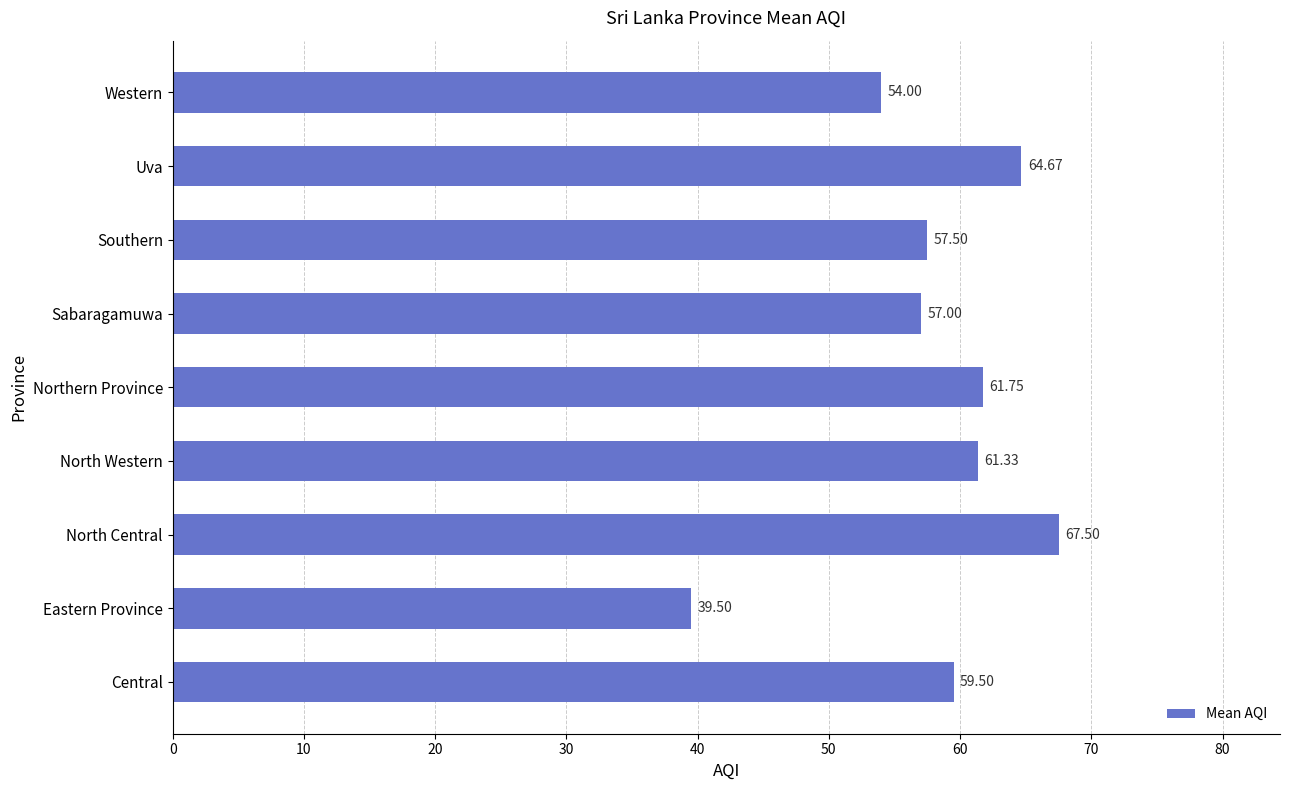

List the labels in order of value, smallest first.

Eastern Province, Western, Sabaragamuwa, Southern, Central, North Western, Northern Province, Uva, North Central